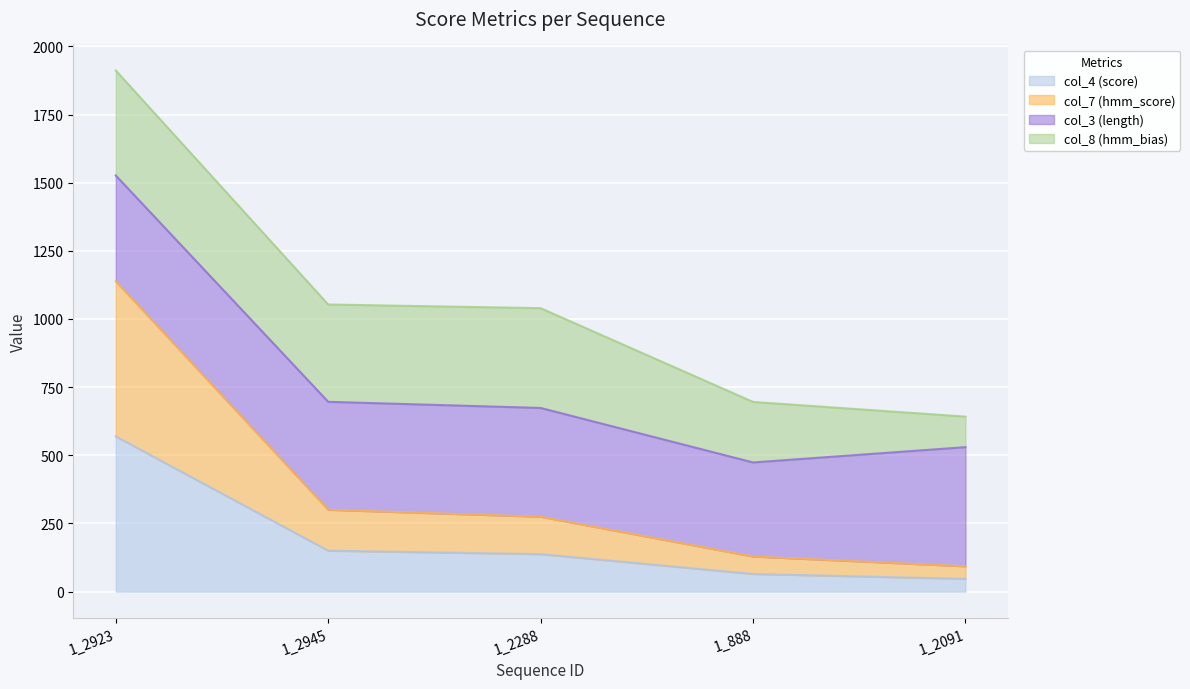

What is the total value across all series at 1_888?

695.8